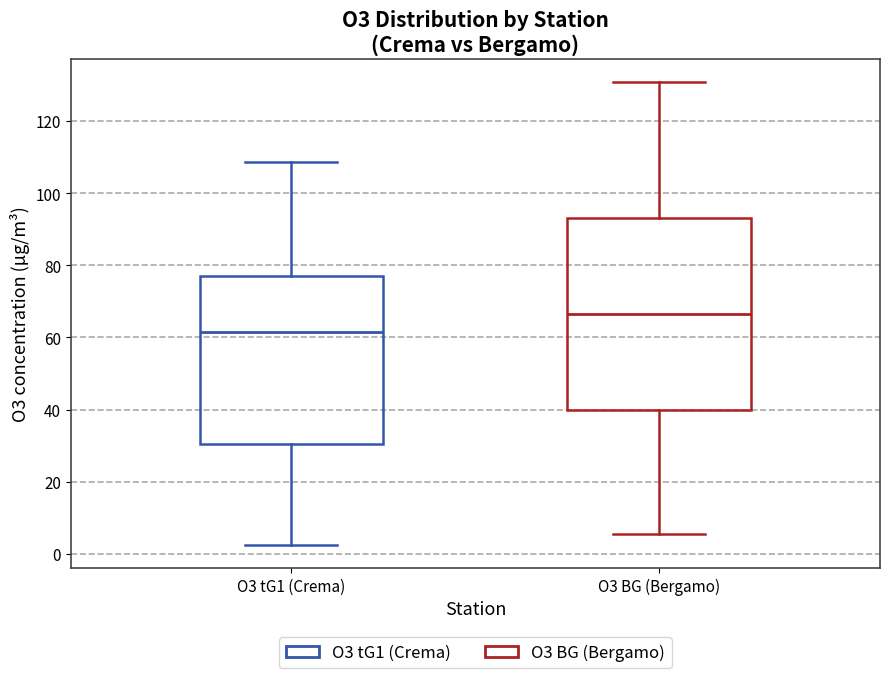

Which box is the tallest, from its lower edge to its upper edge?

O3 BG (Bergamo)